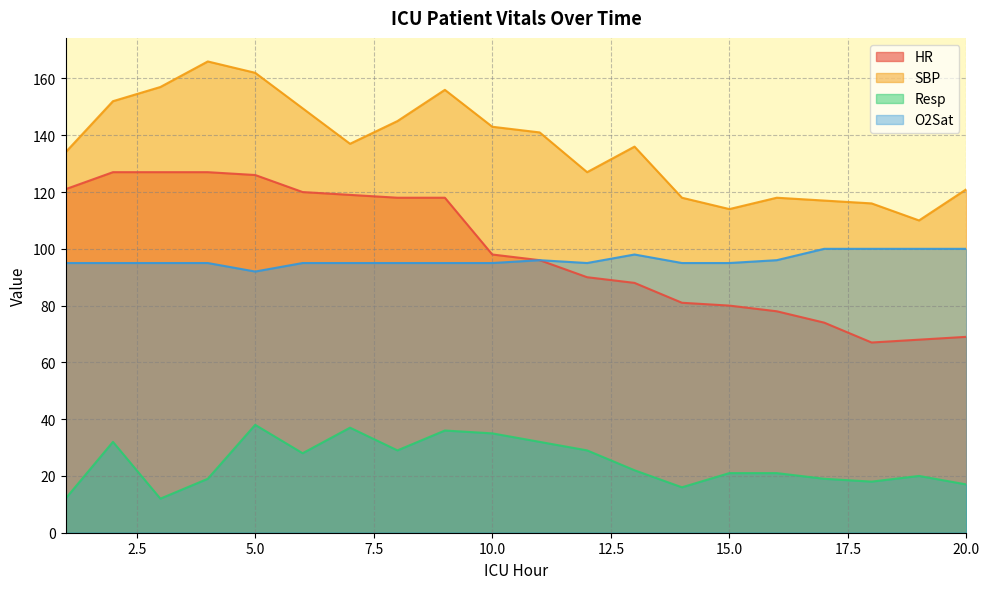

Where does the HR series first go above 98?

1